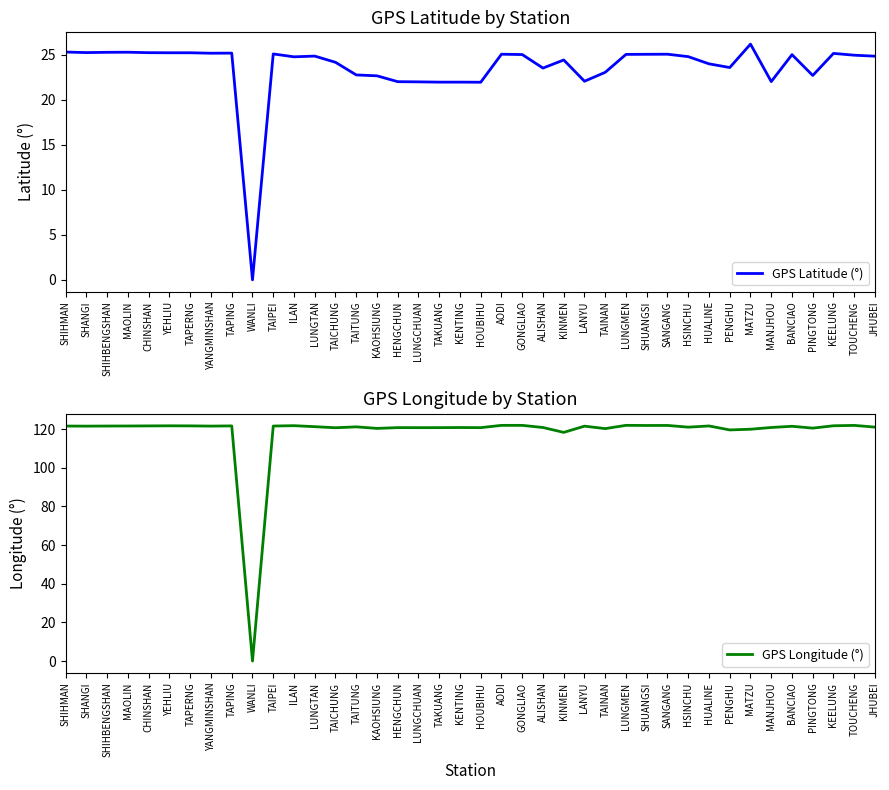

True or false: GPS Longitude (°) and GPS Latitude (°) cross at least once.

False